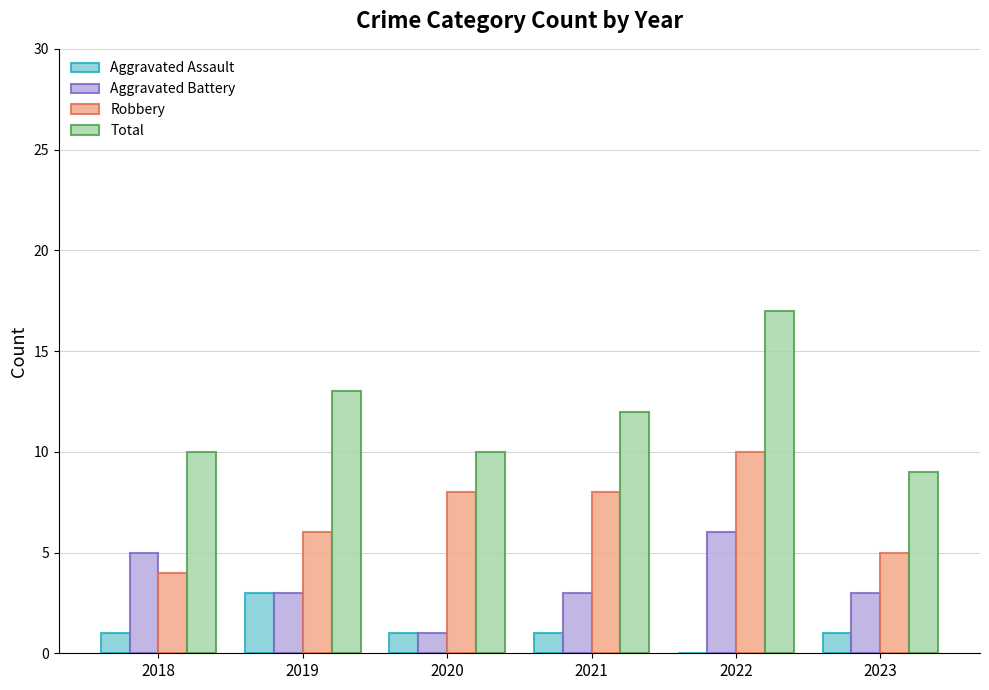

Is the value of Robbery at 2020 greater than the value of Aggravated Battery at 2019?

Yes